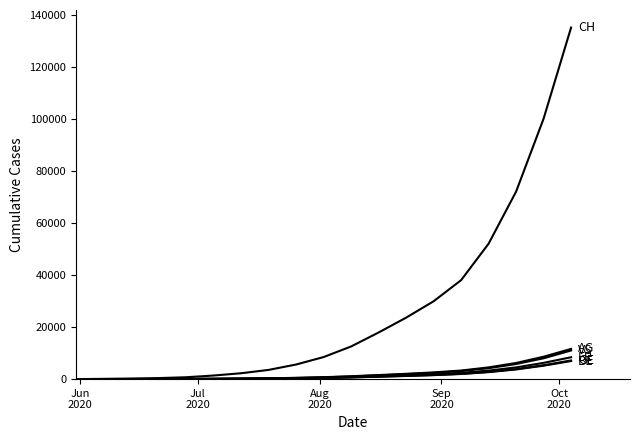

How many lines are shown in the chart?

6